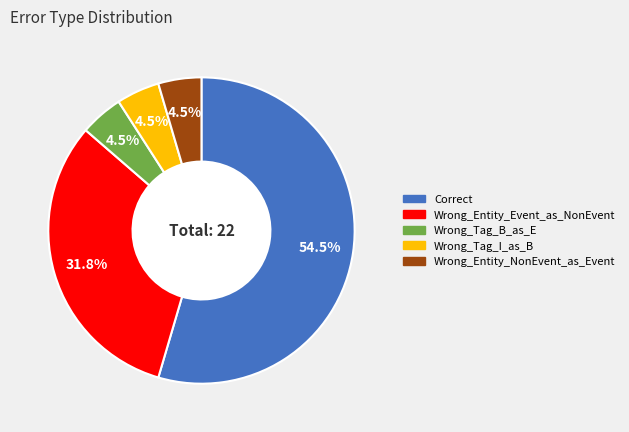

What percentage do Wrong_Entity_Event_as_NonEvent and Wrong_Entity_NonEvent_as_Event together represent?

36.4%